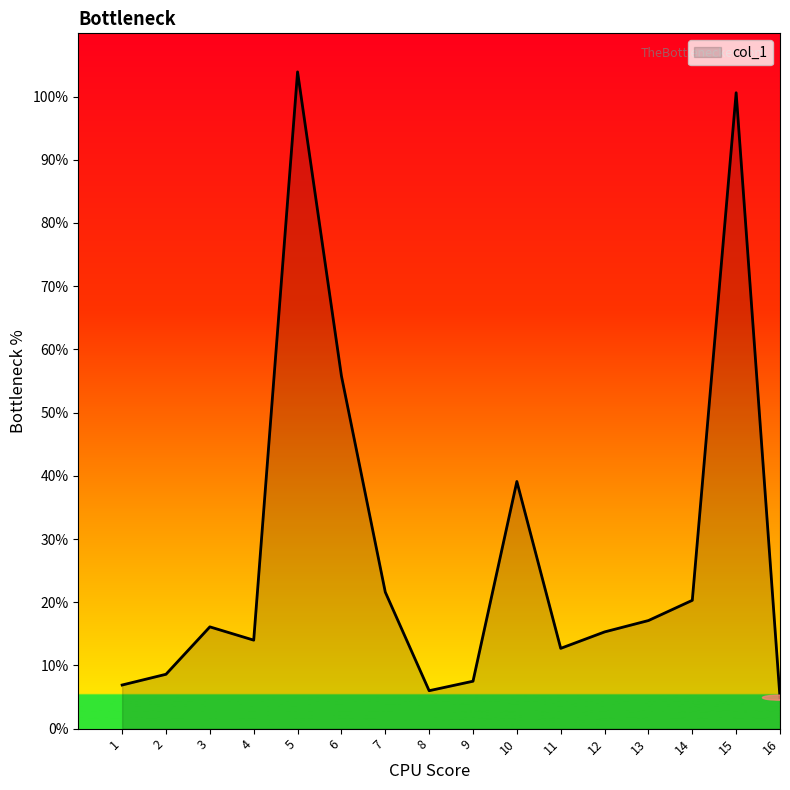

What is the change in value from 8 to 10?

+33.1